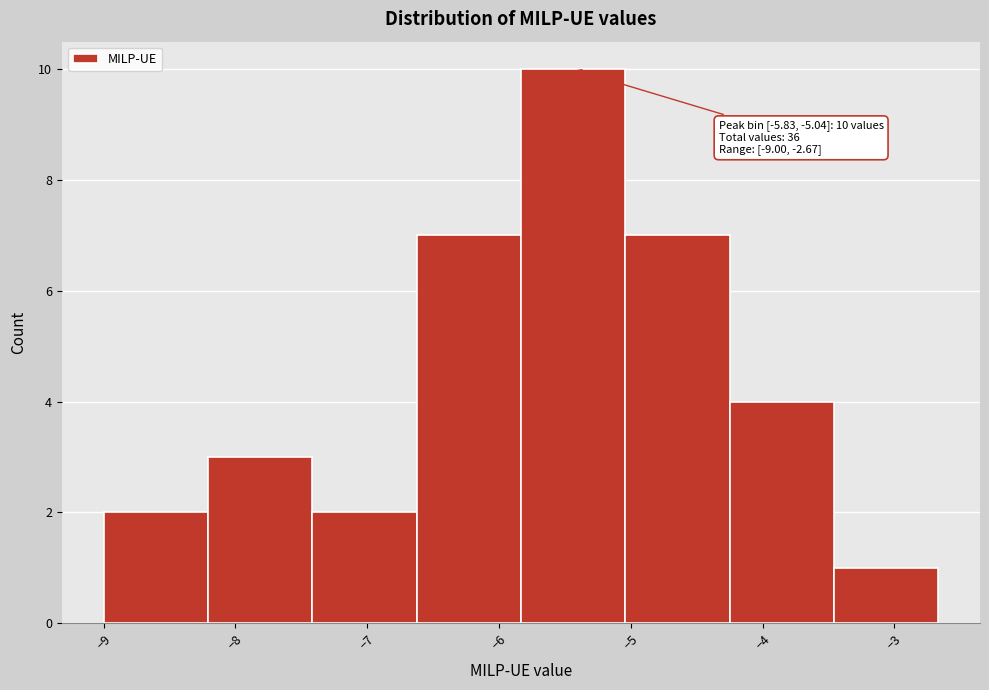

Over which range of the x-axis is the bar tallest?

-5.8 to -5.0